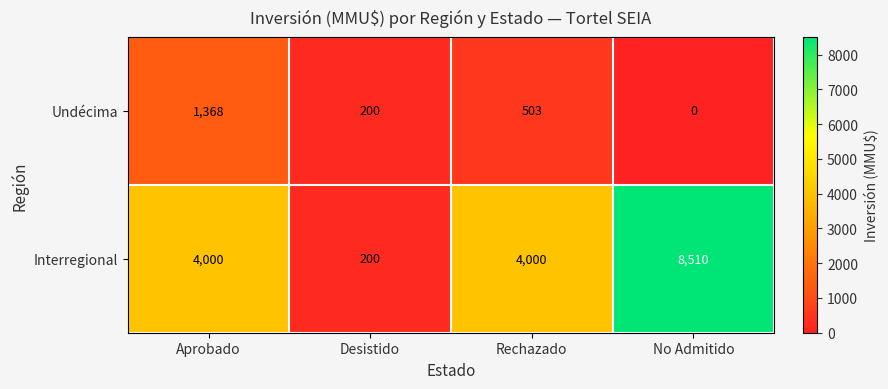

What is the difference between the highest and lowest values at Aprobado?

2632